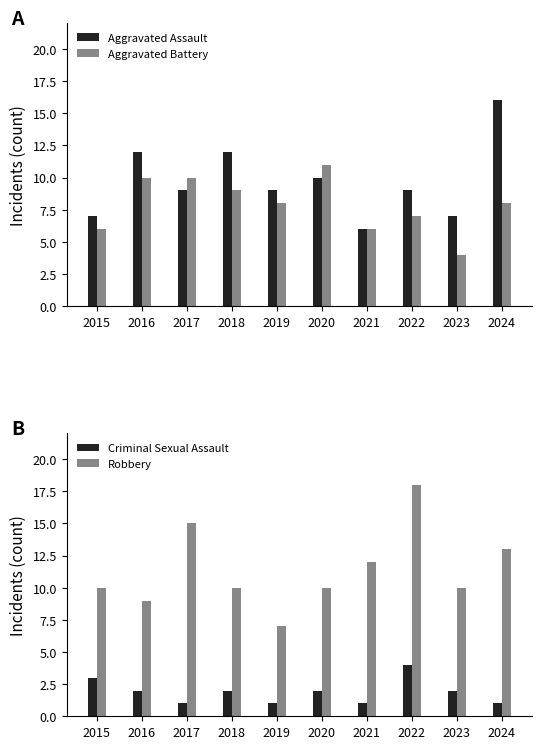

Reading right to left, what are all the values shown in this chart?

Aggravated Assault: 2024=16	2023=7	2022=9	2021=6	2020=10	2019=9	2018=12	2017=9	2016=12	2015=7
Aggravated Battery: 2024=8	2023=4	2022=7	2021=6	2020=11	2019=8	2018=9	2017=10	2016=10	2015=6
Criminal Sexual Assault: 2024=1	2023=2	2022=4	2021=1	2020=2	2019=1	2018=2	2017=1	2016=2	2015=3
Robbery: 2024=13	2023=10	2022=18	2021=12	2020=10	2019=7	2018=10	2017=15	2016=9	2015=10